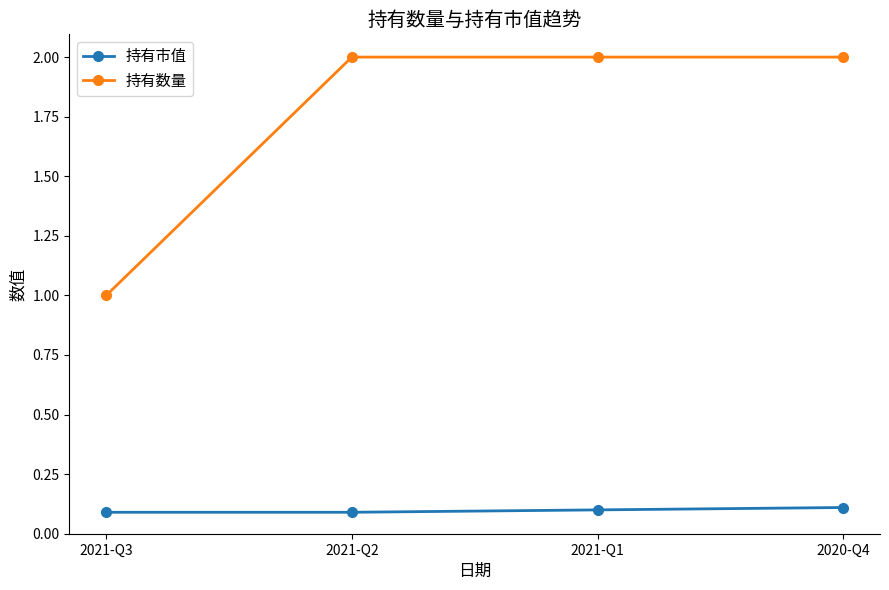

Does the chart display data point markers on the line(s)?

Yes